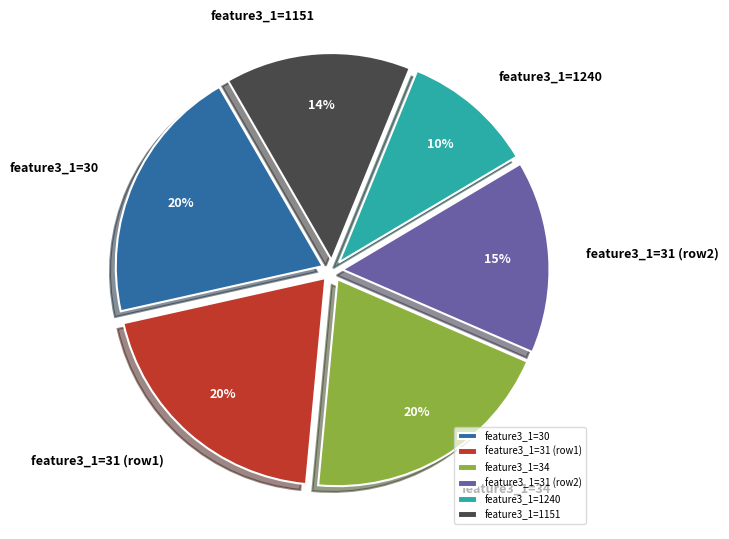

How many segments does this pie chart have?

6